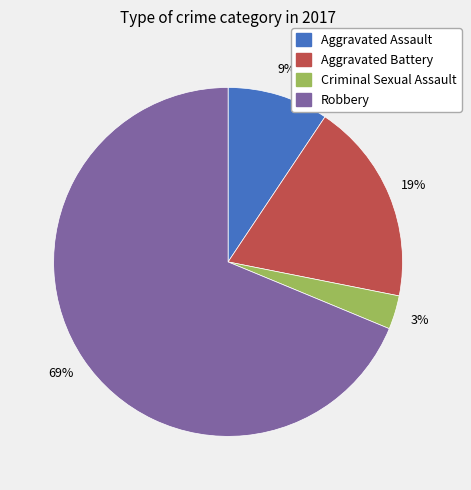

To the nearest percent, what is the difference between the Aggravated Battery and Criminal Sexual Assault slice percentages?

16%